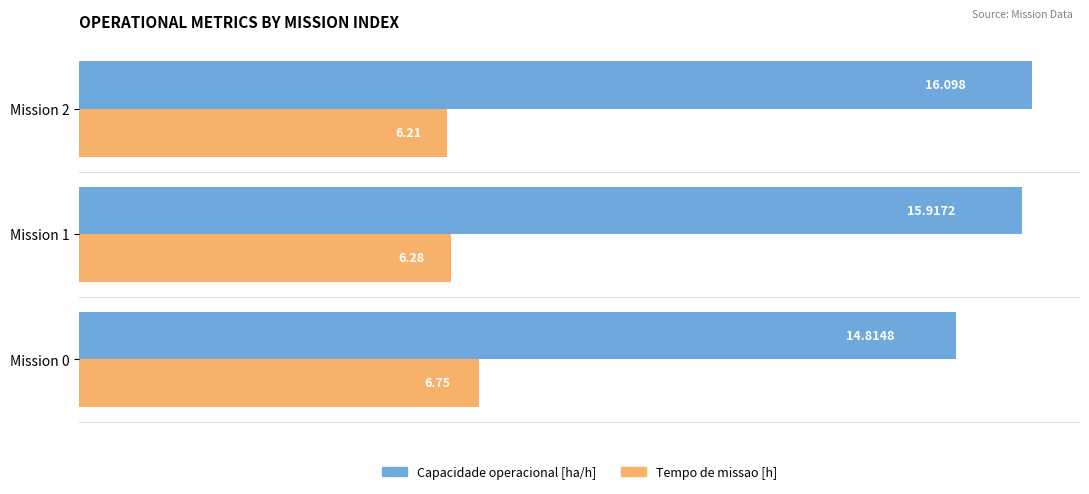

Between Mission 0 and Mission 2, which series saw the biggest shift?

Capacidade operacional [ha/h]